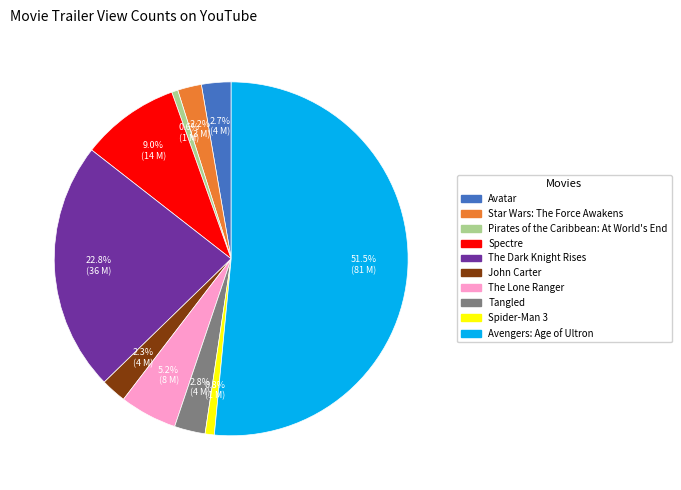

Which slice represents more than half of the pie?

Avengers: Age of Ultron